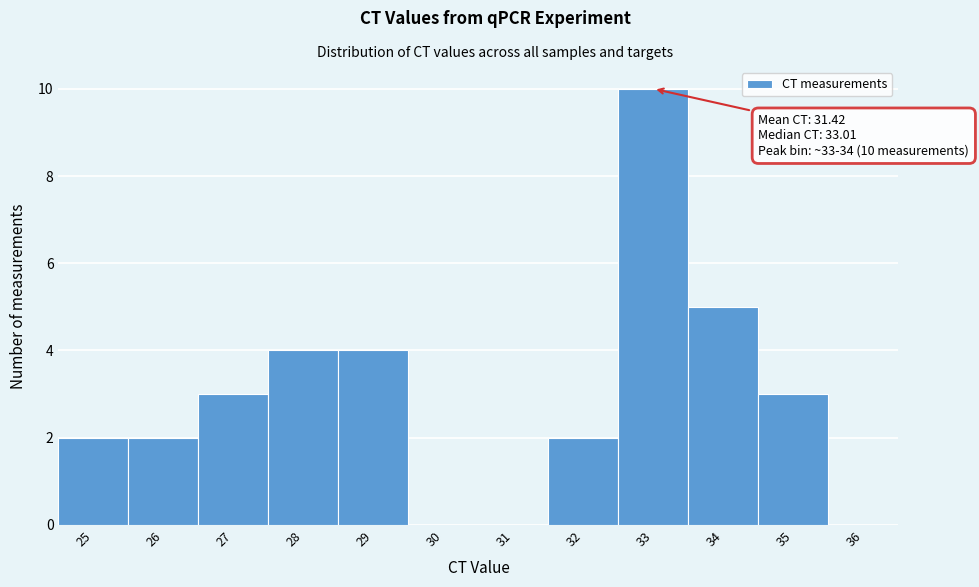

Reading left to right, what are all the values shown in this chart?

25=2	26=2	27=3	28=4	29=4	30=0	31=0	32=2	33=10	34=5	35=3	36=0